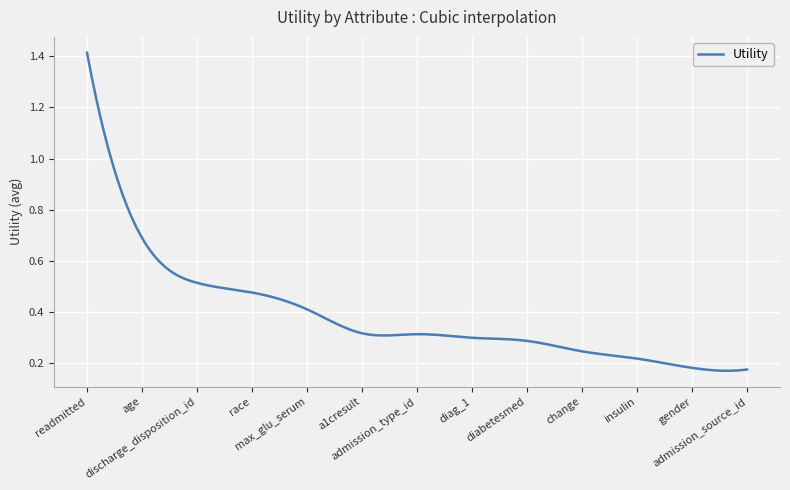

True or false: the data has more than 2 interior local peaks.

False